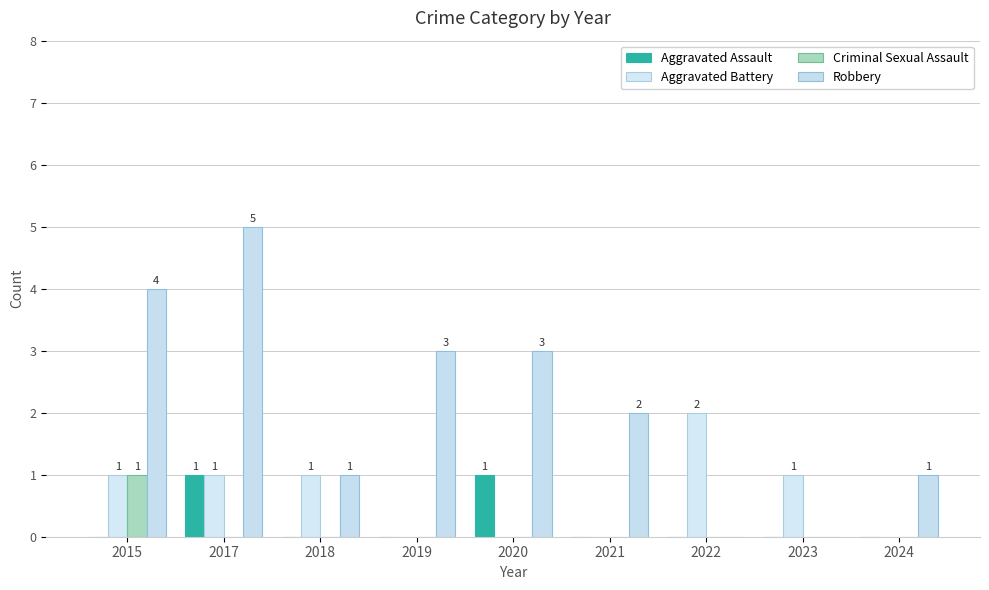

How many groups of bars are there?

9